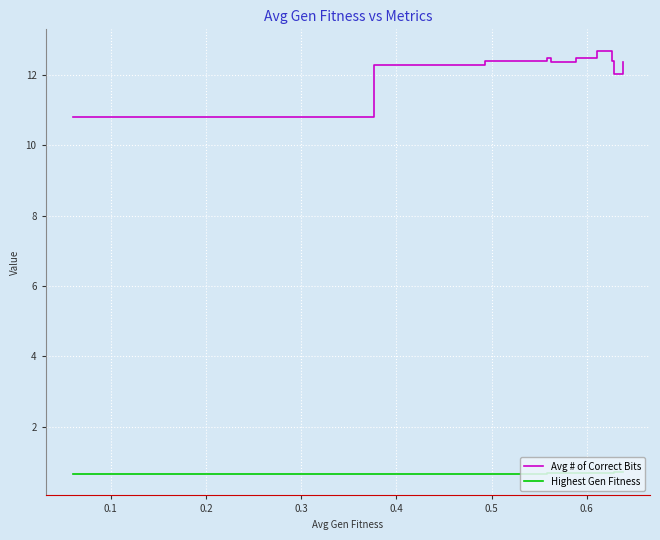

What is the maximum value for Highest Gen Fitness?

0.7